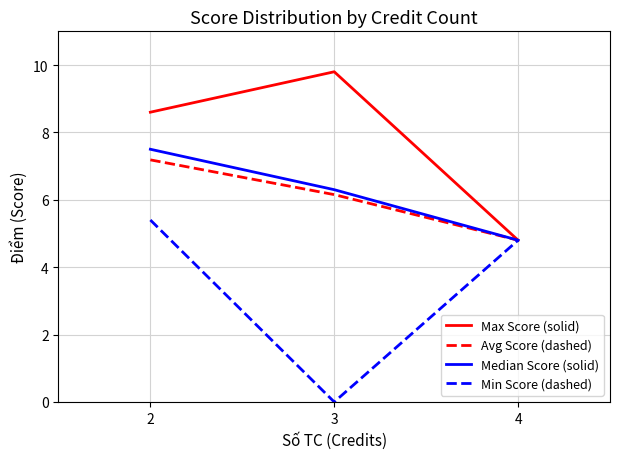

The value of Min Score (dashed) at 4 is 4.8. True or false?

True